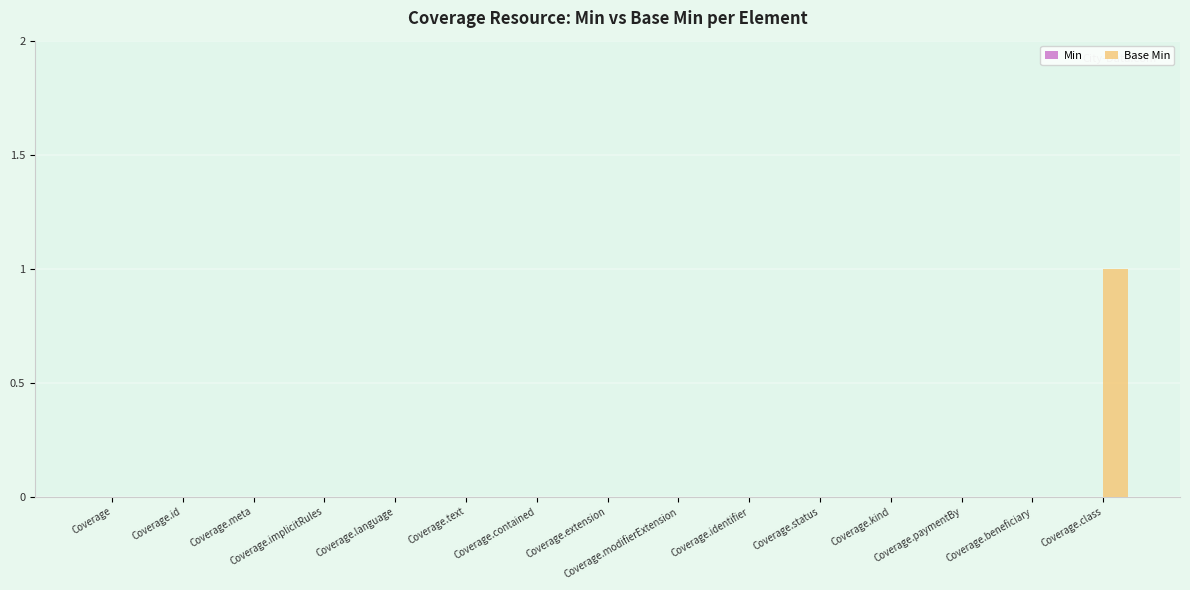

Are the bars horizontal?

No